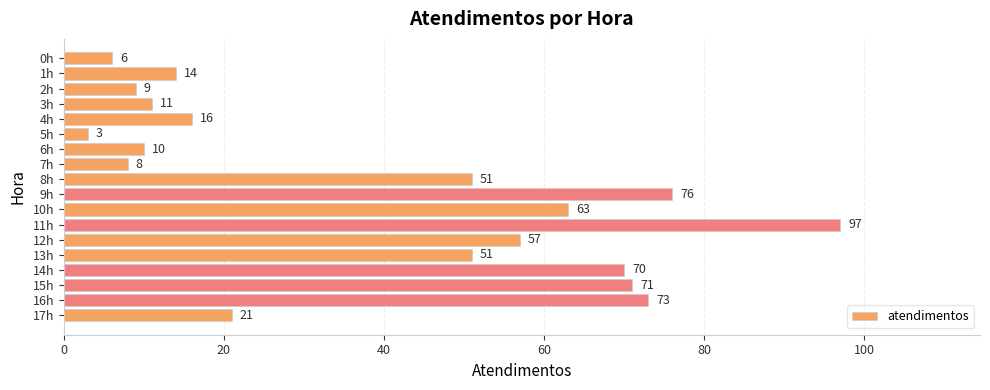

How many bars are there in total?

18